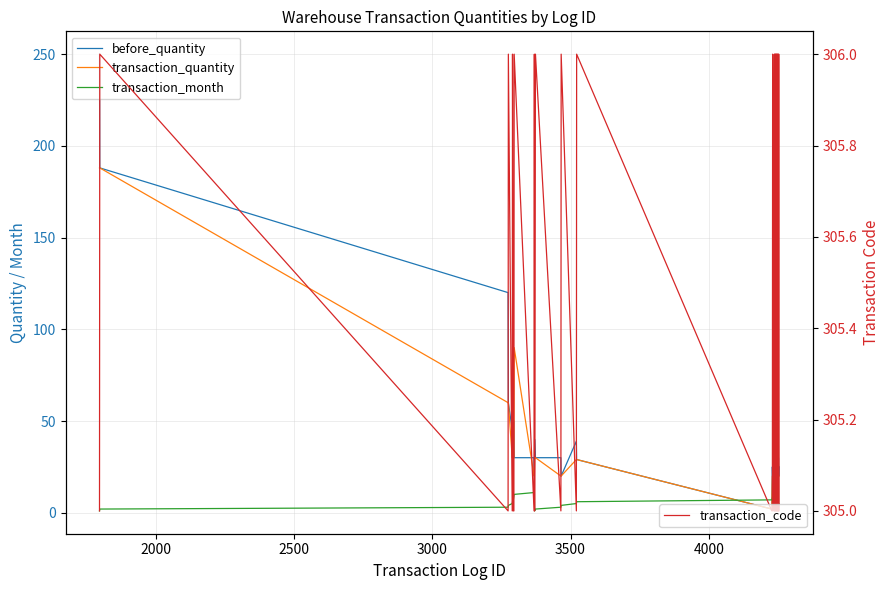

Rank the series by their maximum value, from lowest to highest.

transaction_month, transaction_quantity, before_quantity, transaction_code